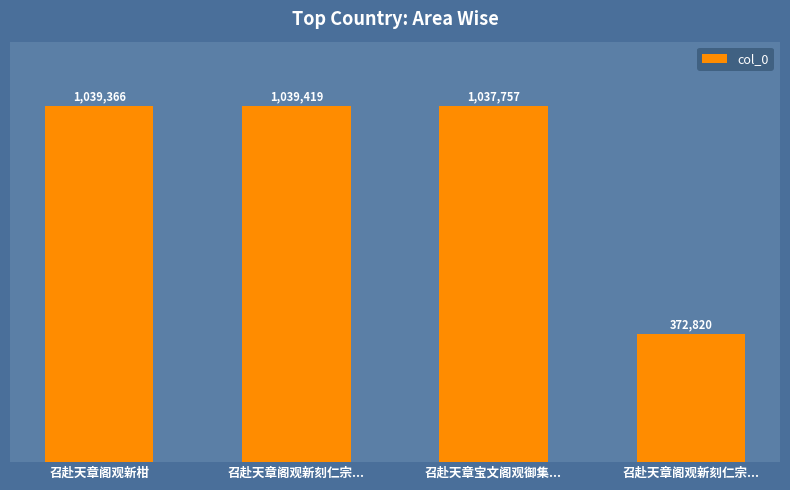

At which category does the chart reach its minimum across all series?

召赴天章阁观新刻仁宗...